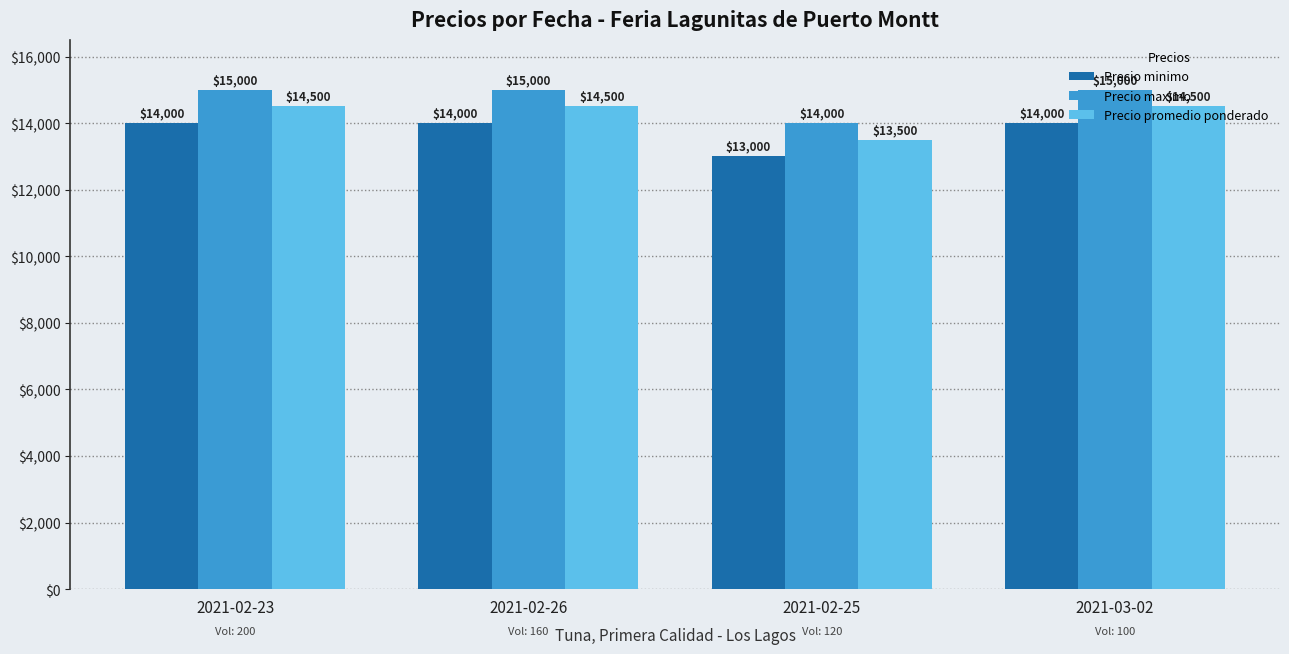

Rank the series at 2021-02-26 from lowest to highest value.

Precio minimo, Precio promedio ponderado, Precio maximo